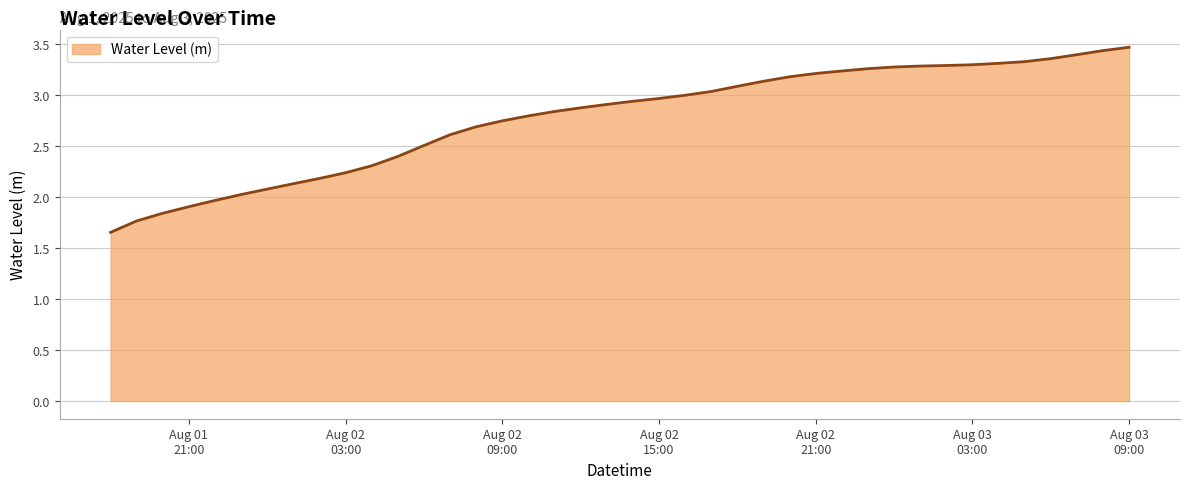

Does the chart have visible grid lines?

Yes